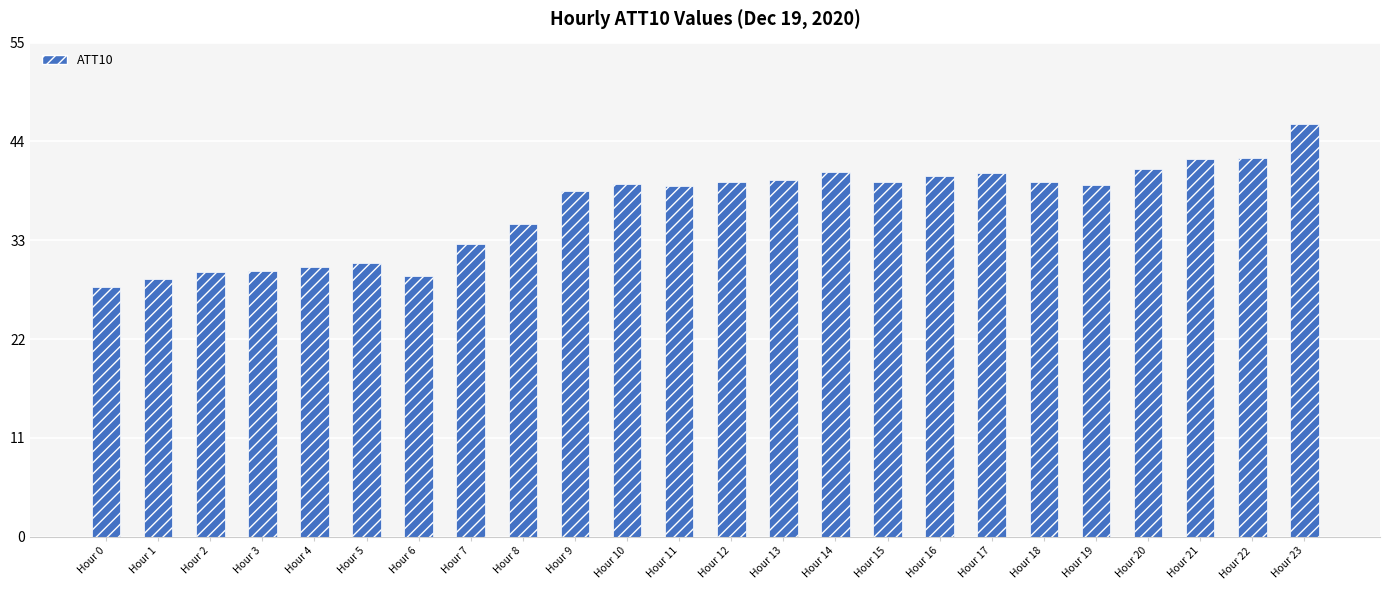

Between Hour 17 and Hour 9, which is larger?

Hour 17